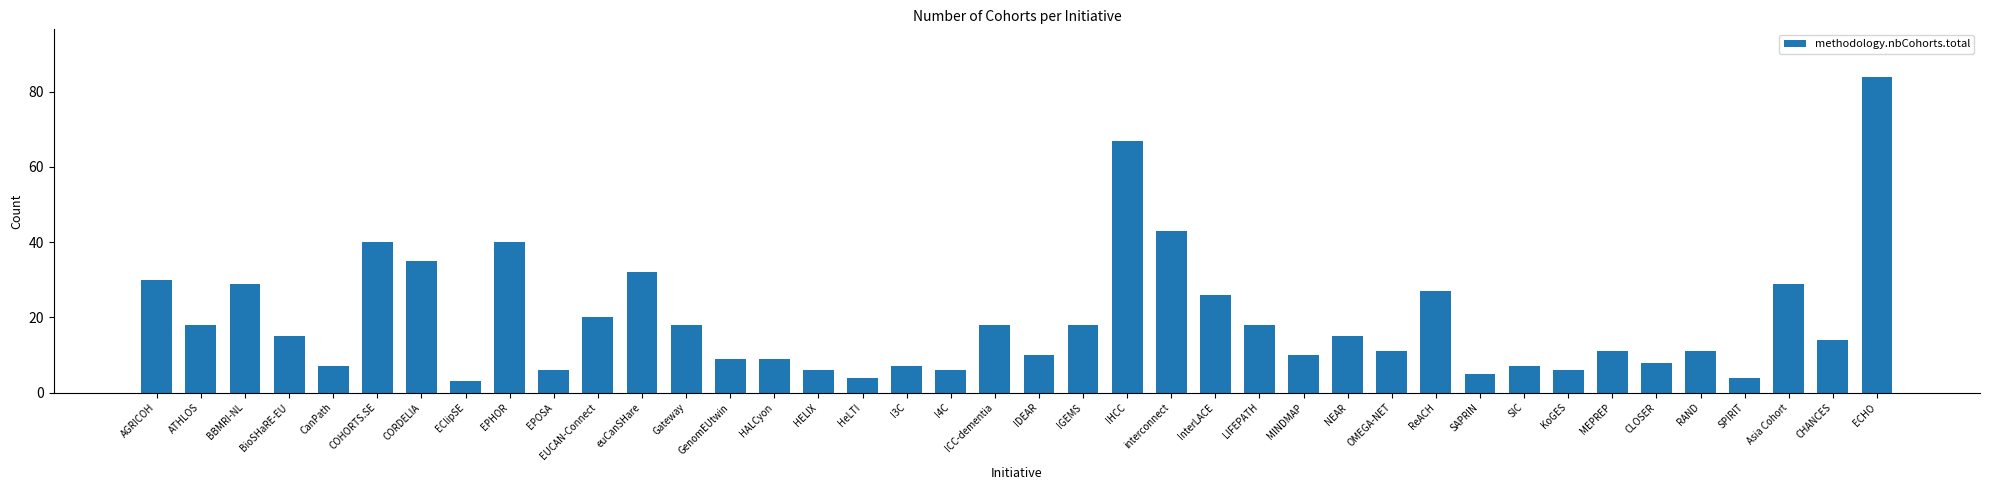

What is the change in value from interconnect to SIC?

-36